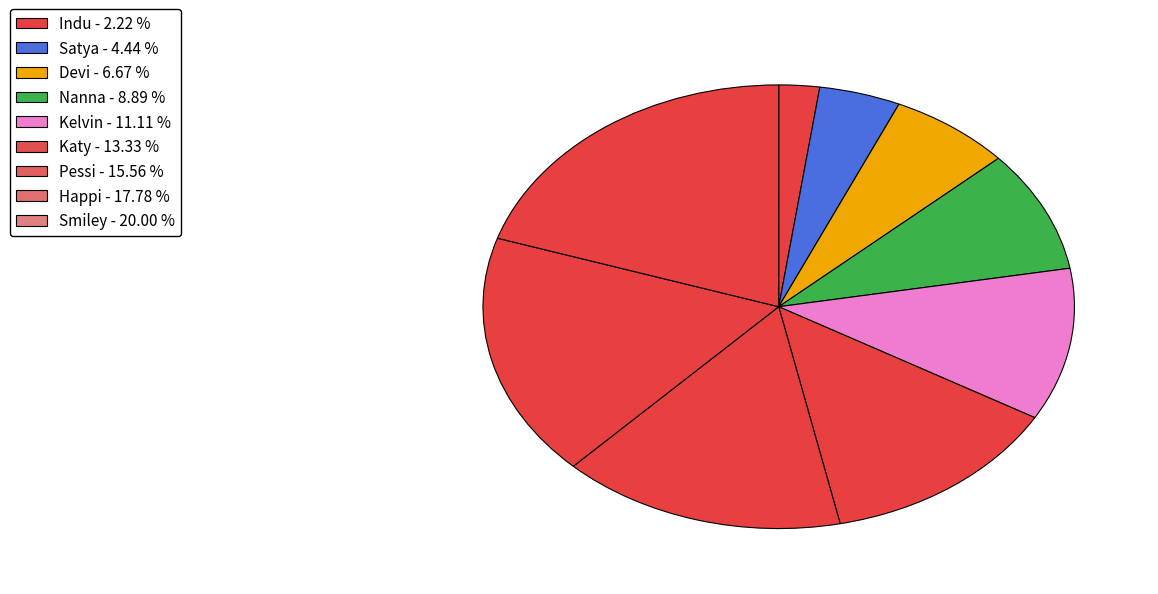

The Kelvin slice represents 2% of the pie. True or false?

False